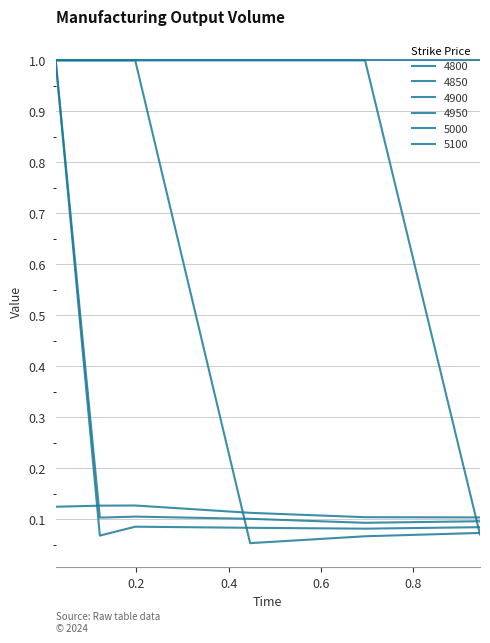

Does the chart have visible grid lines?

Yes